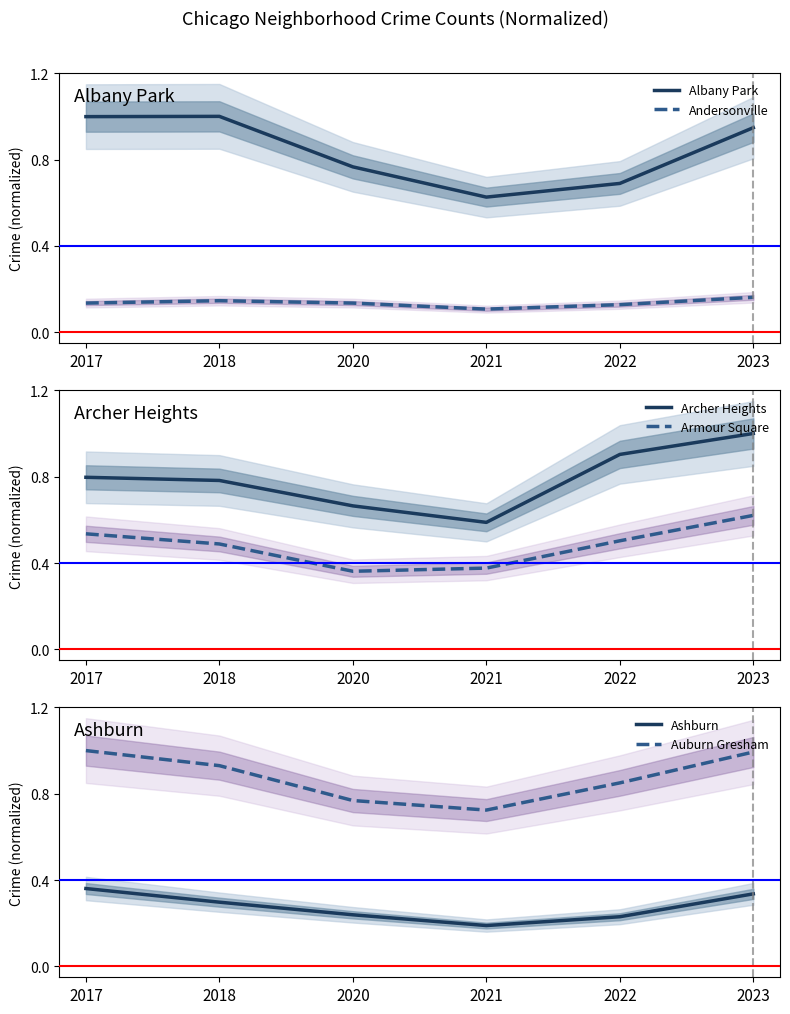

The Andersonville series shows 0.1 at 2022. True or false?

False